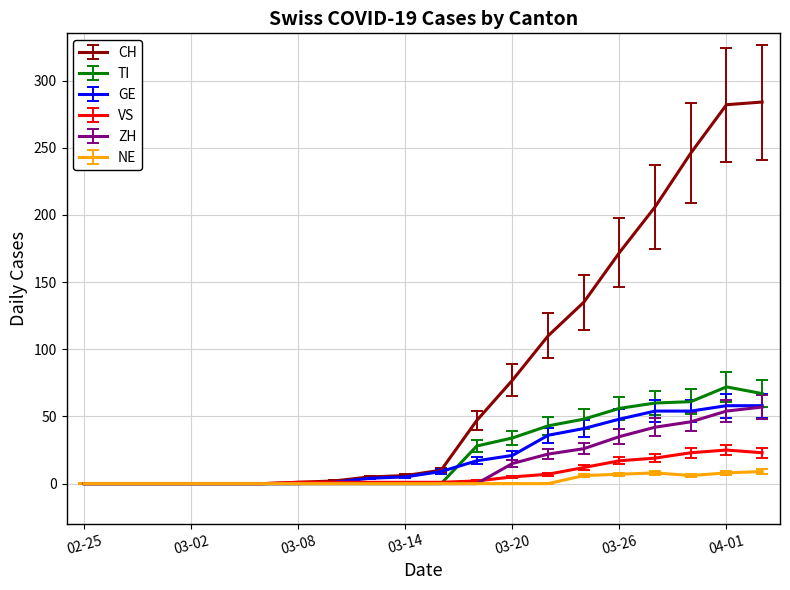

Which series has the largest range (max minus min)?

CH